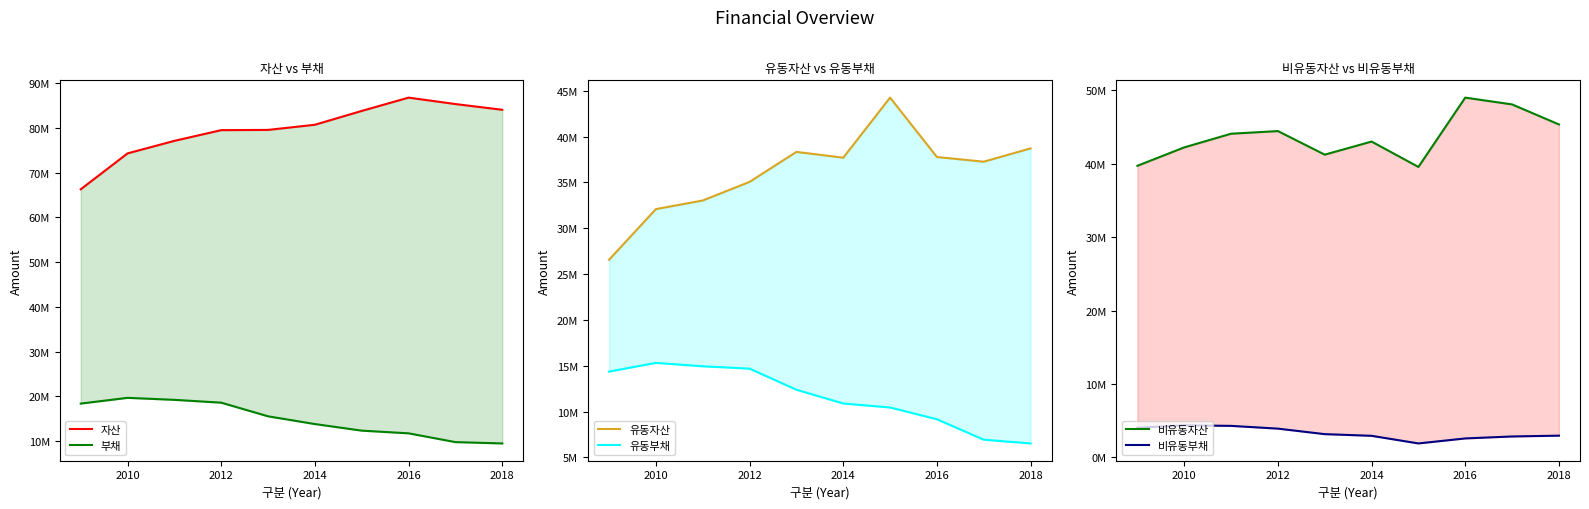

Where is the first local maximum for 부채?

2010